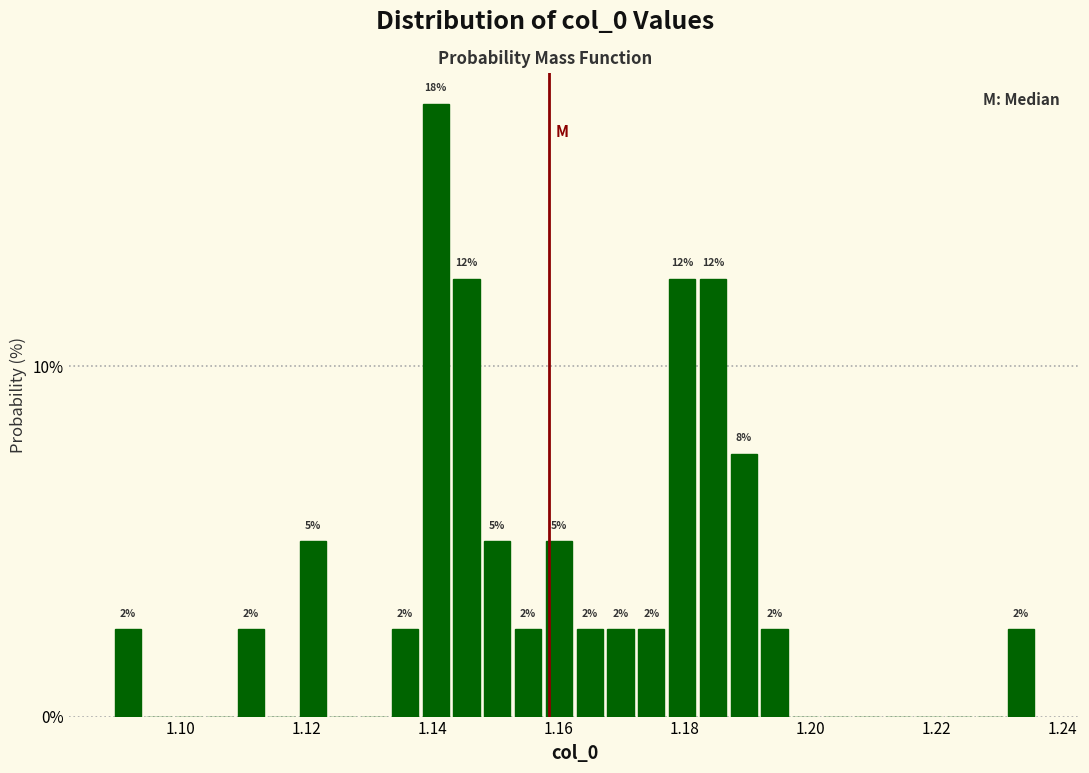

Read against the x-axis, roughly where is the centre of the tallest bar?

1.140